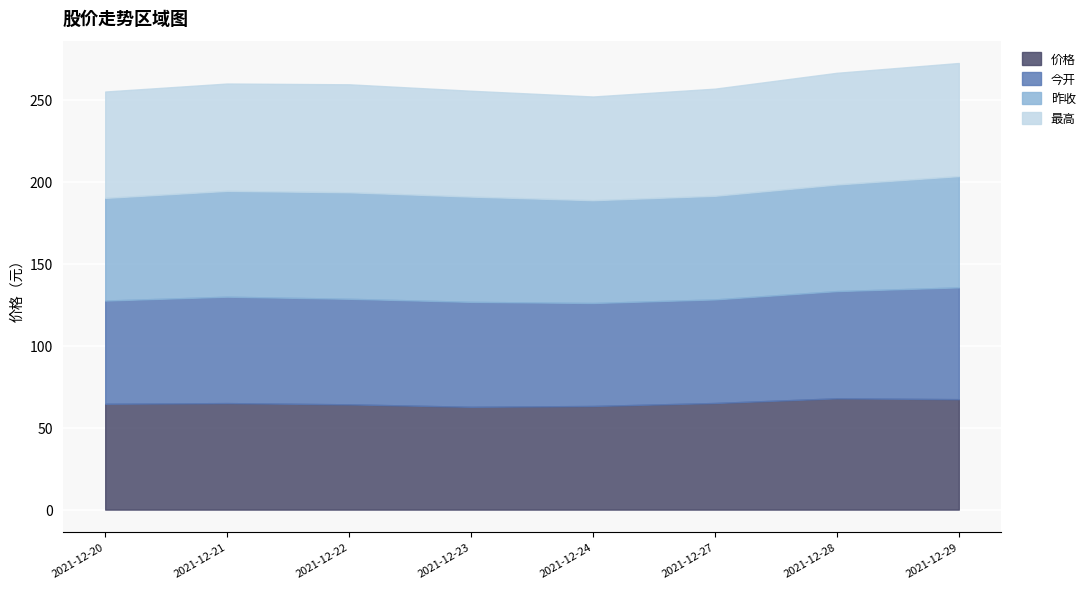

What is the value of the 最高 point at the 2nd from the left?

65.5